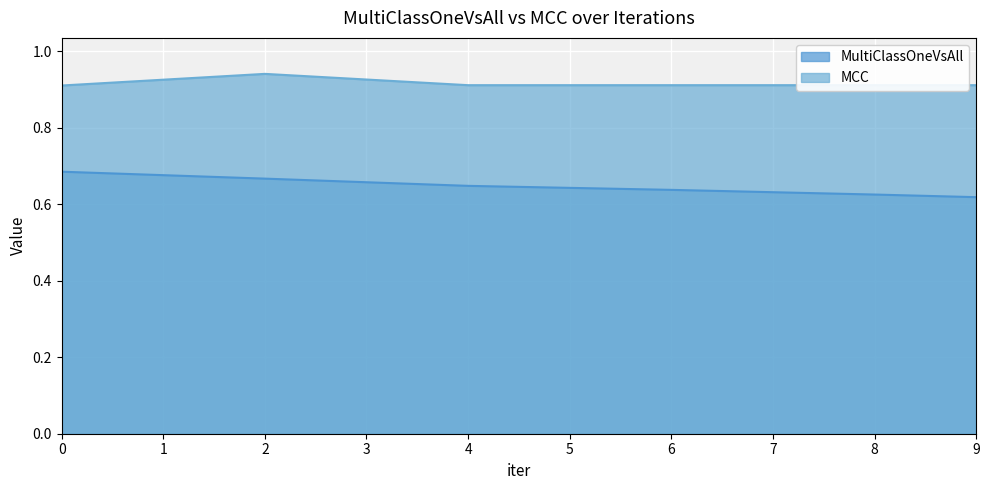

Rank the series by their maximum value, from highest to lowest.

MCC, MultiClassOneVsAll